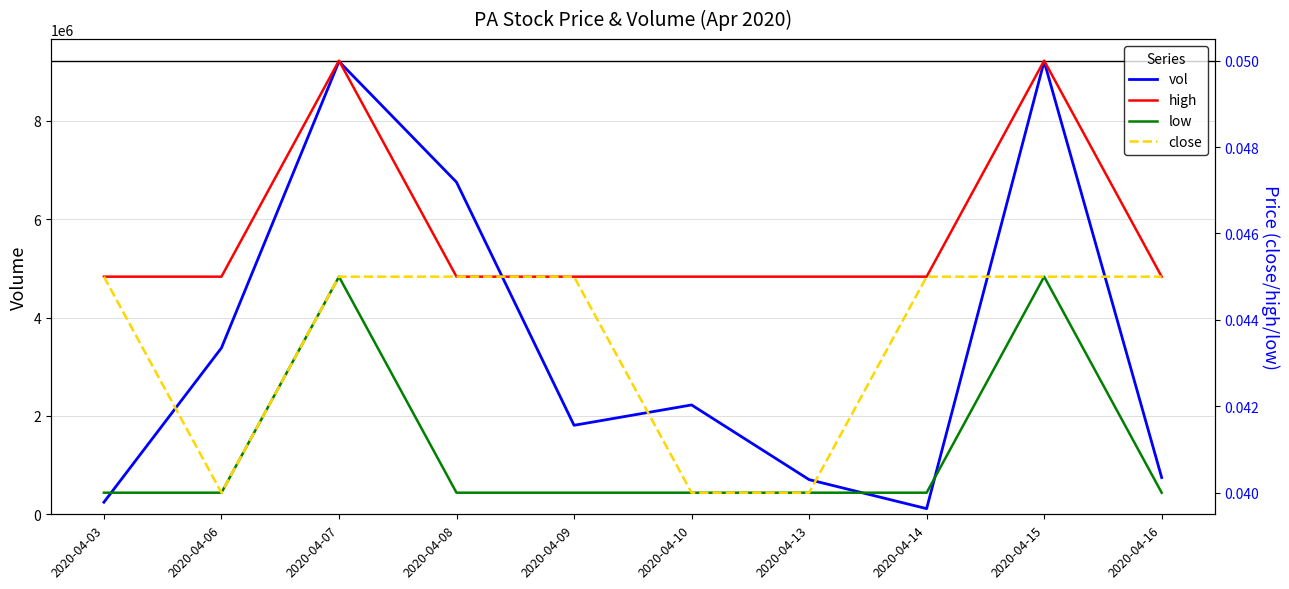

Reading left to right, list all the values displayed in this chart.

vol: 245500.0	3383300.0	9208000.0	6753500.0	1810000.0	2223800.0	705000.0	115000.0	9209200.0	747000.0
high: 0.0	0.0	0.1	0.0	0.0	0.0	0.0	0.0	0.1	0.0
low: 0.0	0.0	0.0	0.0	0.0	0.0	0.0	0.0	0.0	0.0
close: 0.0	0.0	0.0	0.0	0.0	0.0	0.0	0.0	0.0	0.0